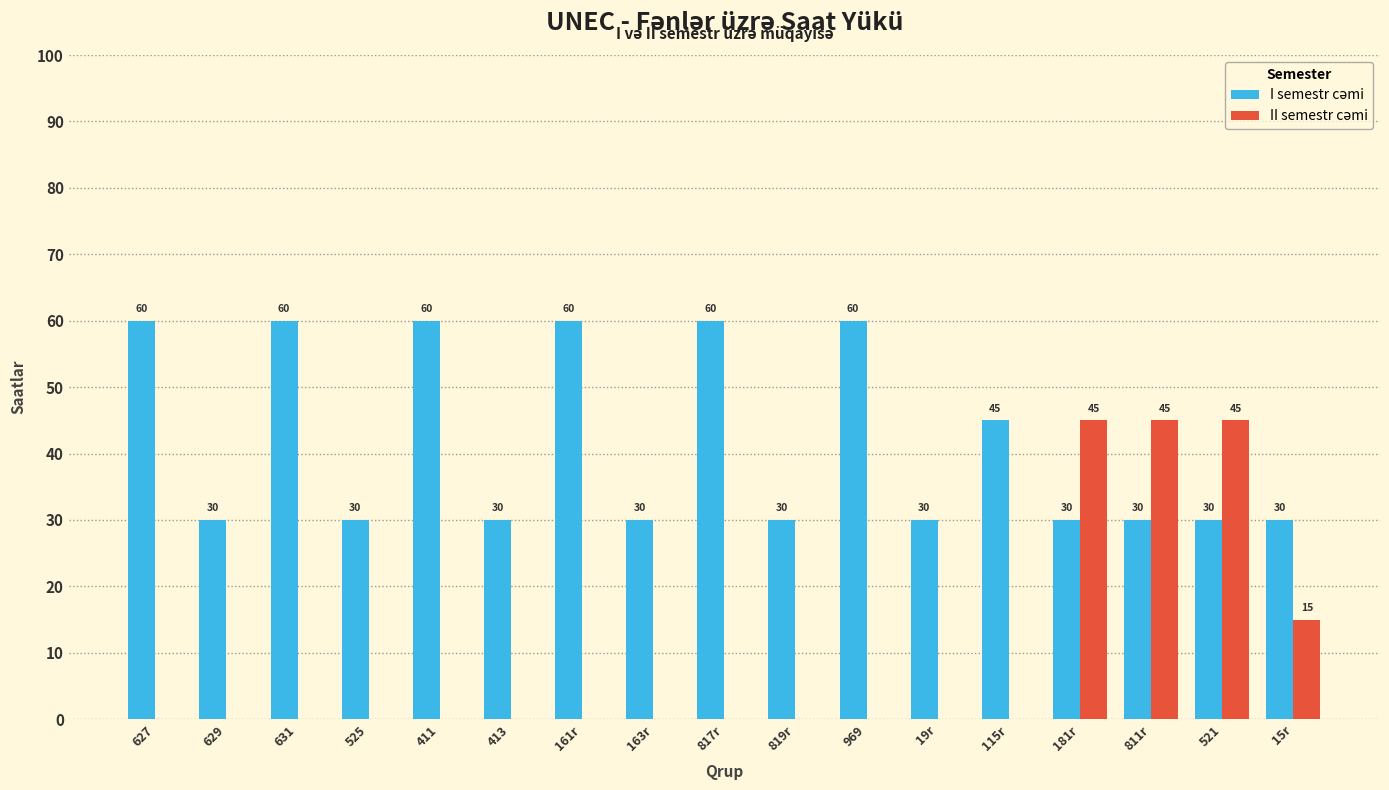

What is the maximum value shown in the chart?

60